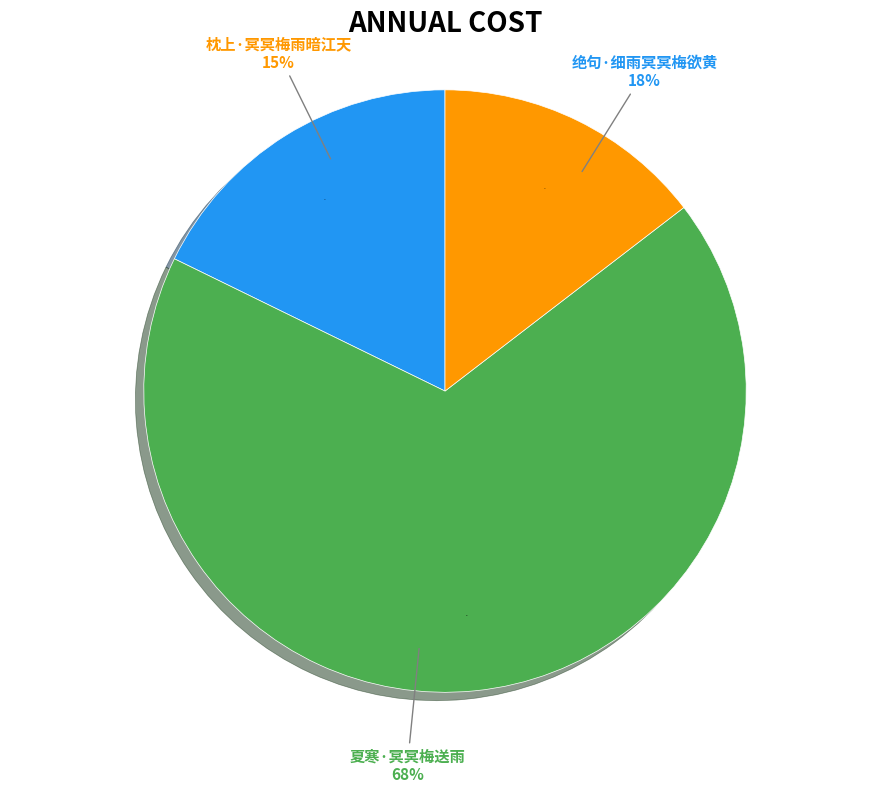

What percentage is the 夏寒·冥冥梅送雨 slice, to the nearest percent?

68%